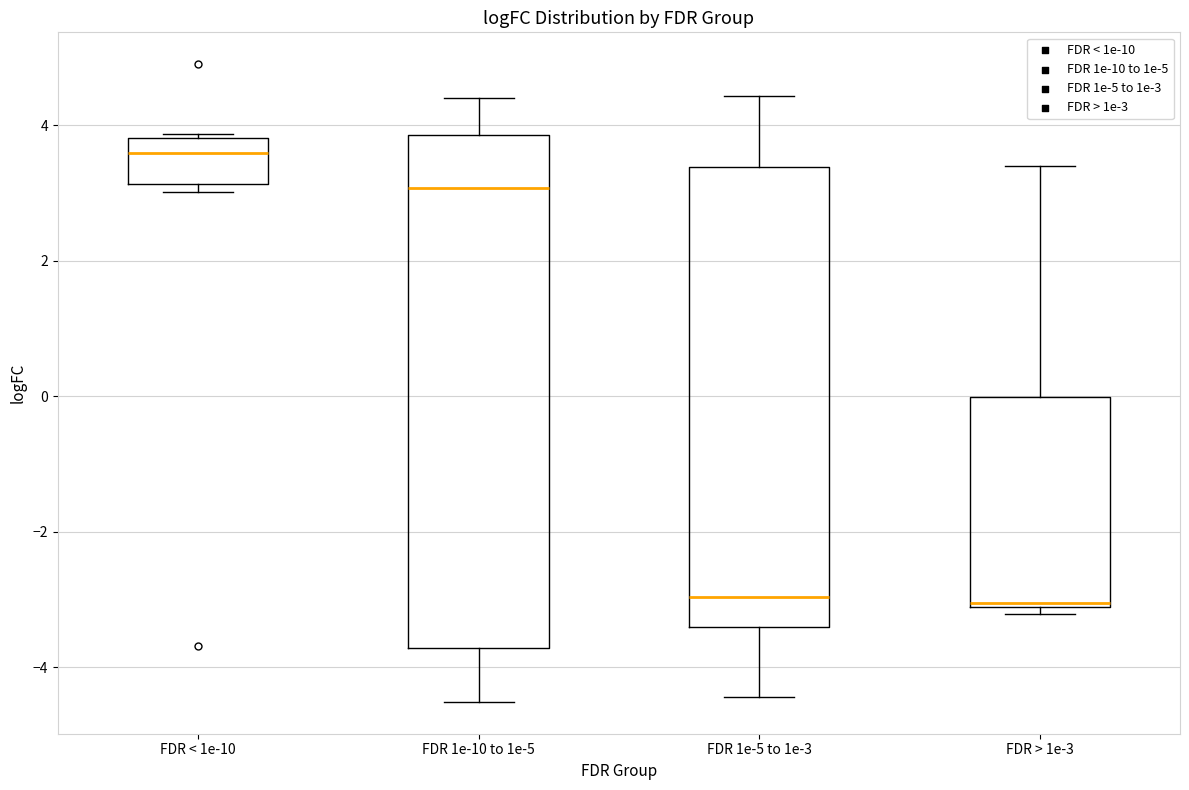

Reading left to right, read every box against the y-axis: the position of its median line, the range the box covers, and the ends of its whiskers. The values are not printed on the chart, so give them approximately, as read against the axis.

FDR < 1e-10: median 3.6, box 3.2 to 3.8, whiskers 3.0 to 3.8
FDR 1e-10 to 1e-5: median 3.0, box -3.8 to 3.8, whiskers -4.6 to 4.4
FDR 1e-5 to 1e-3: median -3.0, box -3.4 to 3.4, whiskers -4.4 to 4.4
FDR > 1e-3: median -3.0, box -3.2 to 0.0, whiskers -3.2 (just below the box's lower edge) to 3.4